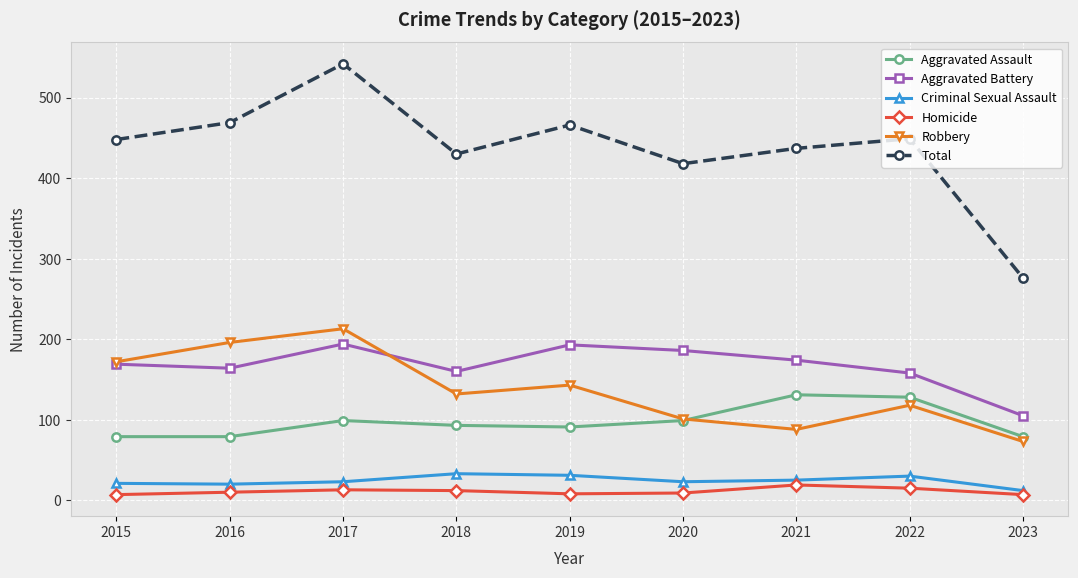

Is it true that Robbery equals 39 at 2022?

False